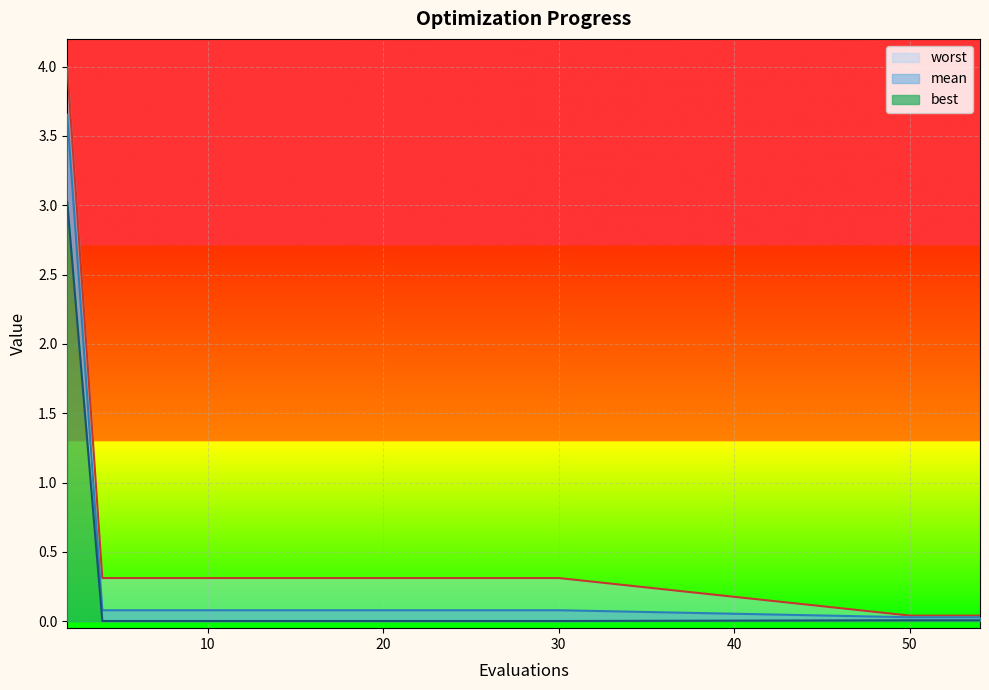

Reading left to right, list all the values displayed in this chart.

mean: 2=3.7	4=0.1	6=0.1	8=0.1	10=0.1	12=0.1	14=0.1	16=0.1	18=0.1	20=0.1	22=0.1	24=0.1	25=0.1	27=0.1	29=0.1	30=0.1	50=0.0	52=0.0	53=0.0	54=0.0
best: 2=3.0	4=0.0	6=0.0	8=0.0	10=0.0	12=0.0	14=0.0	16=0.0	18=0.0	20=0.0	22=0.0	24=0.0	25=0.0	27=0.0	29=0.0	30=0.0	50=0.0	52=0.0	53=0.0	54=0.0
worst: 2=4.0	4=0.3	6=0.3	8=0.3	10=0.3	12=0.3	14=0.3	16=0.3	18=0.3	20=0.3	22=0.3	24=0.3	25=0.3	27=0.3	29=0.3	30=0.3	50=0.0	52=0.0	53=0.0	54=0.0